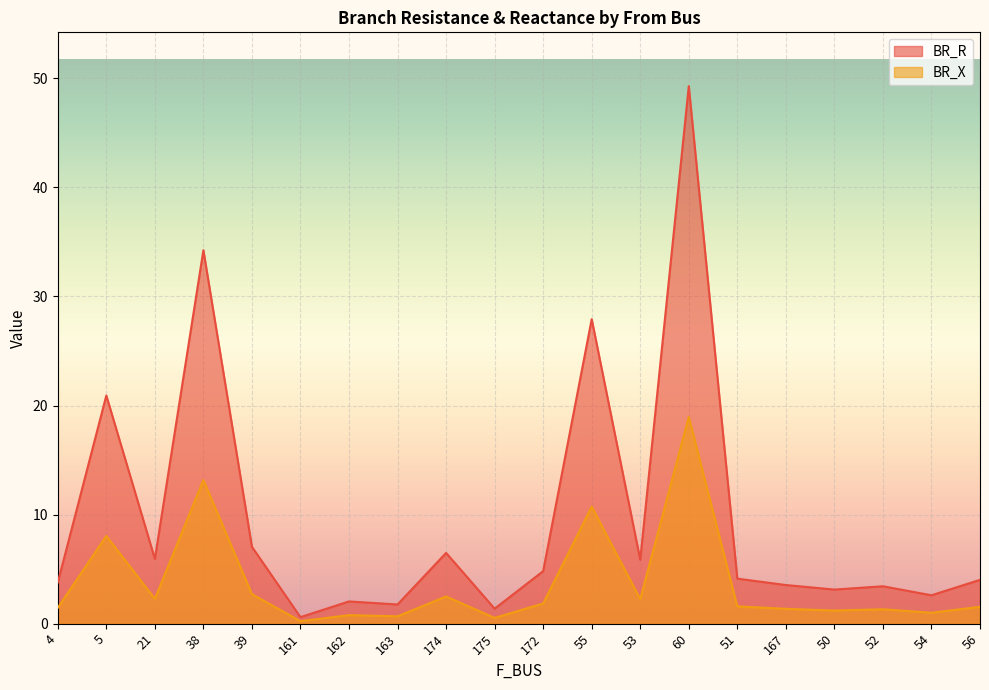

Is it true that BR_R equals 2.3 at 172?

False